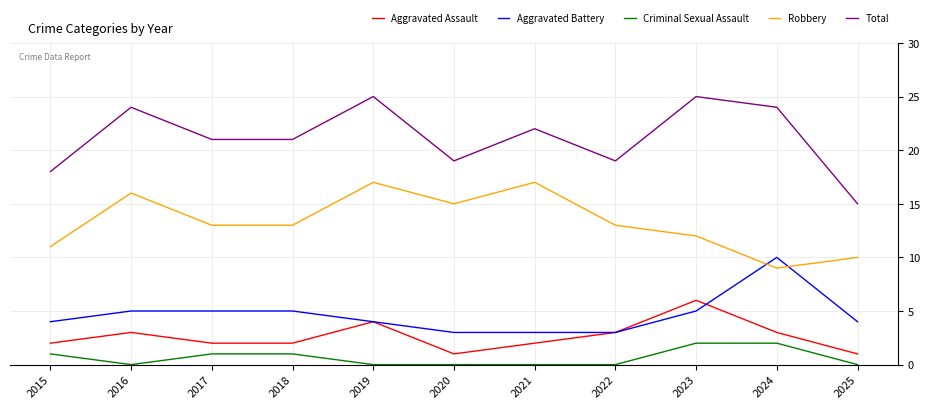

Count the Criminal Sexual Assault values in the range 0 to 1.

9